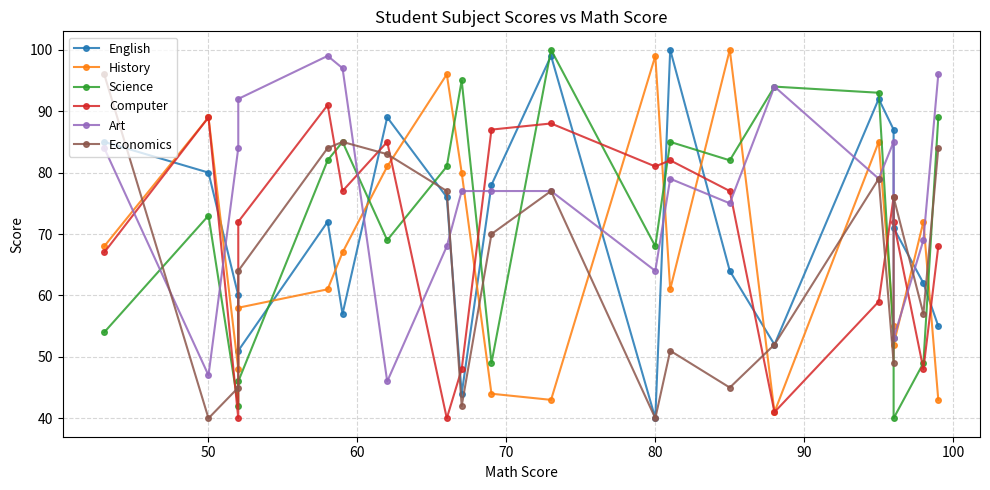

How many intersections are there between Economics and History?

10